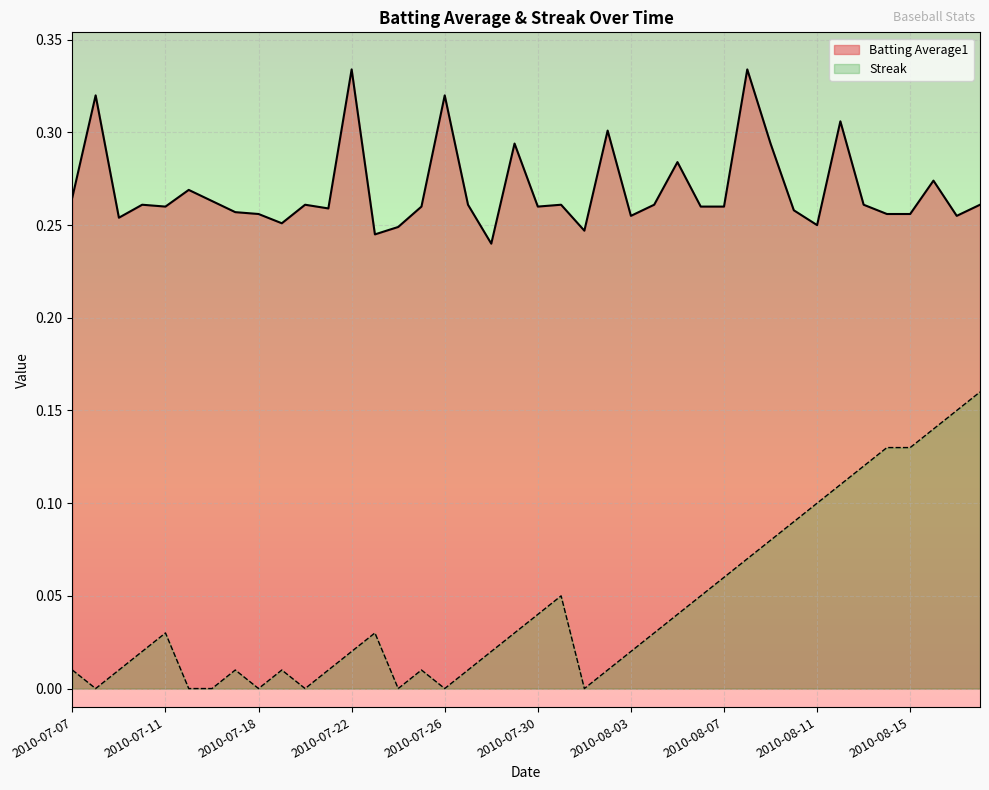

The Batting Average1 series shows 0.4 at 2010-08-03. True or false?

False